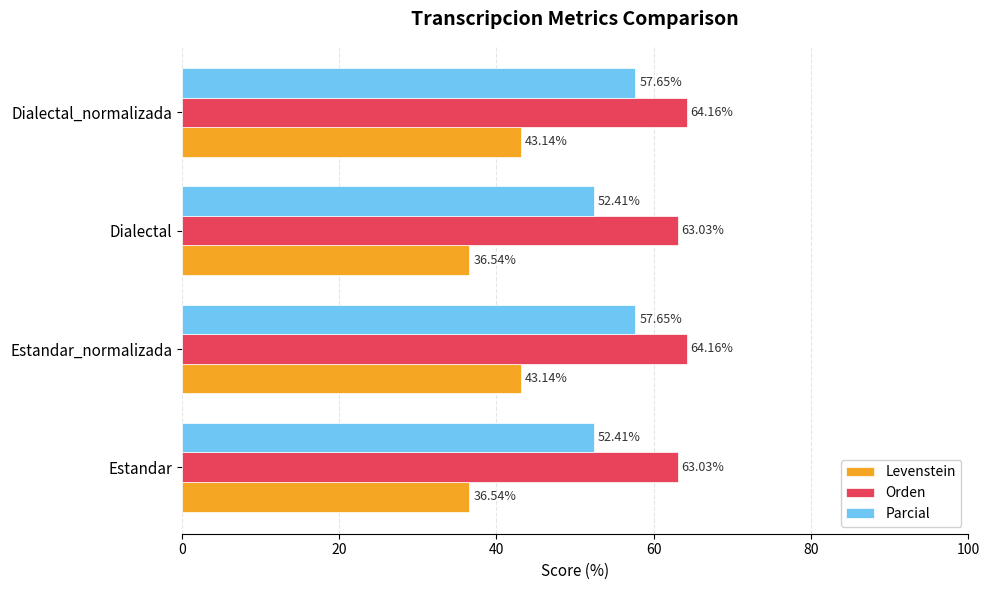

Rank the series by their average value, from lowest to highest.

Levenstein, Parcial, Orden